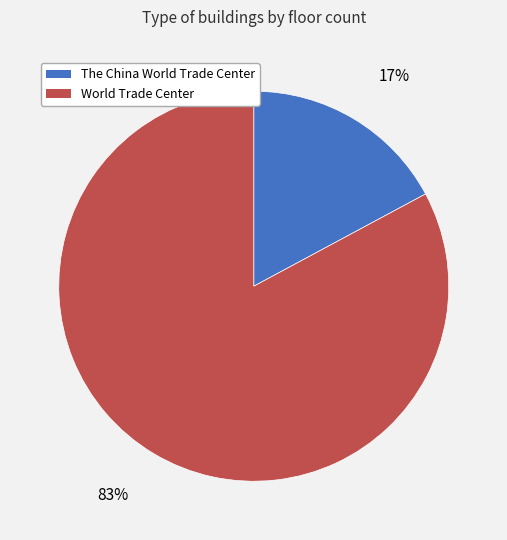

Is there a majority slice in this chart?

Yes